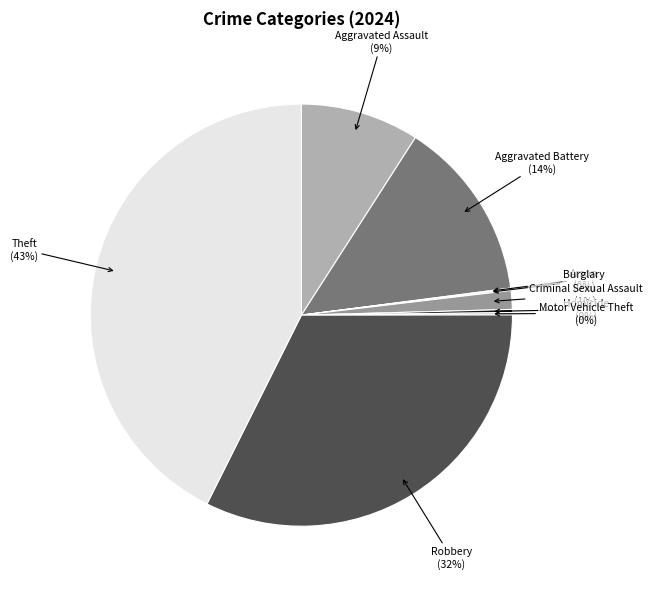

What is the largest slice in the pie chart?

Theft